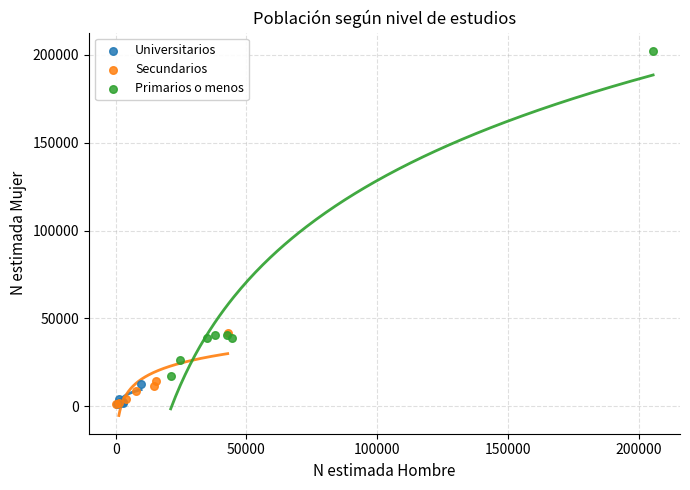

What are all the series names shown in the legend?

Universitarios, Secundarios, Primarios o menos